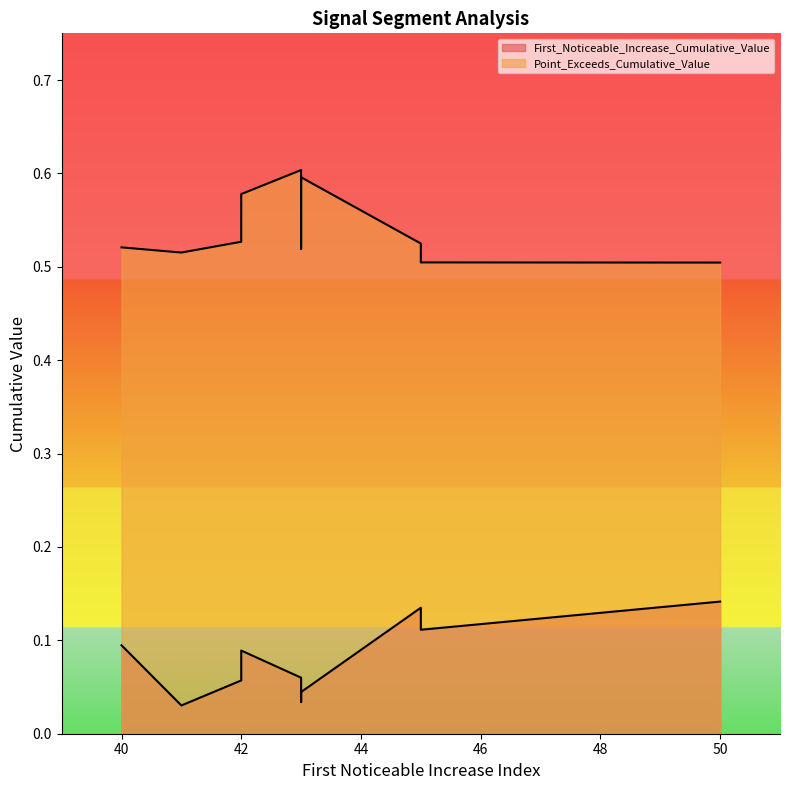

At which category is the sum across all series the highest?

42